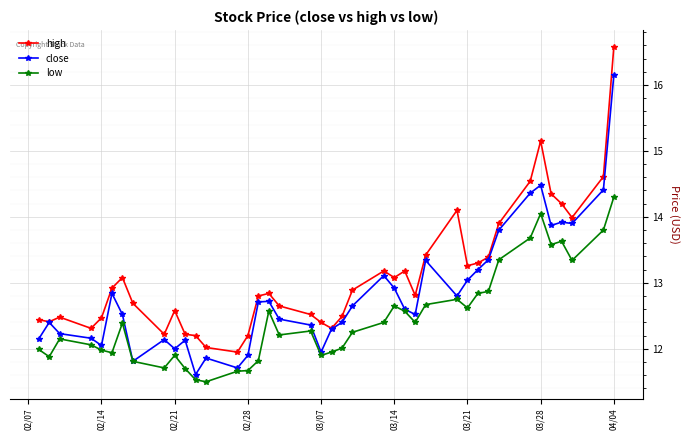

True or false: low has more than 2 interior local peaks.

True